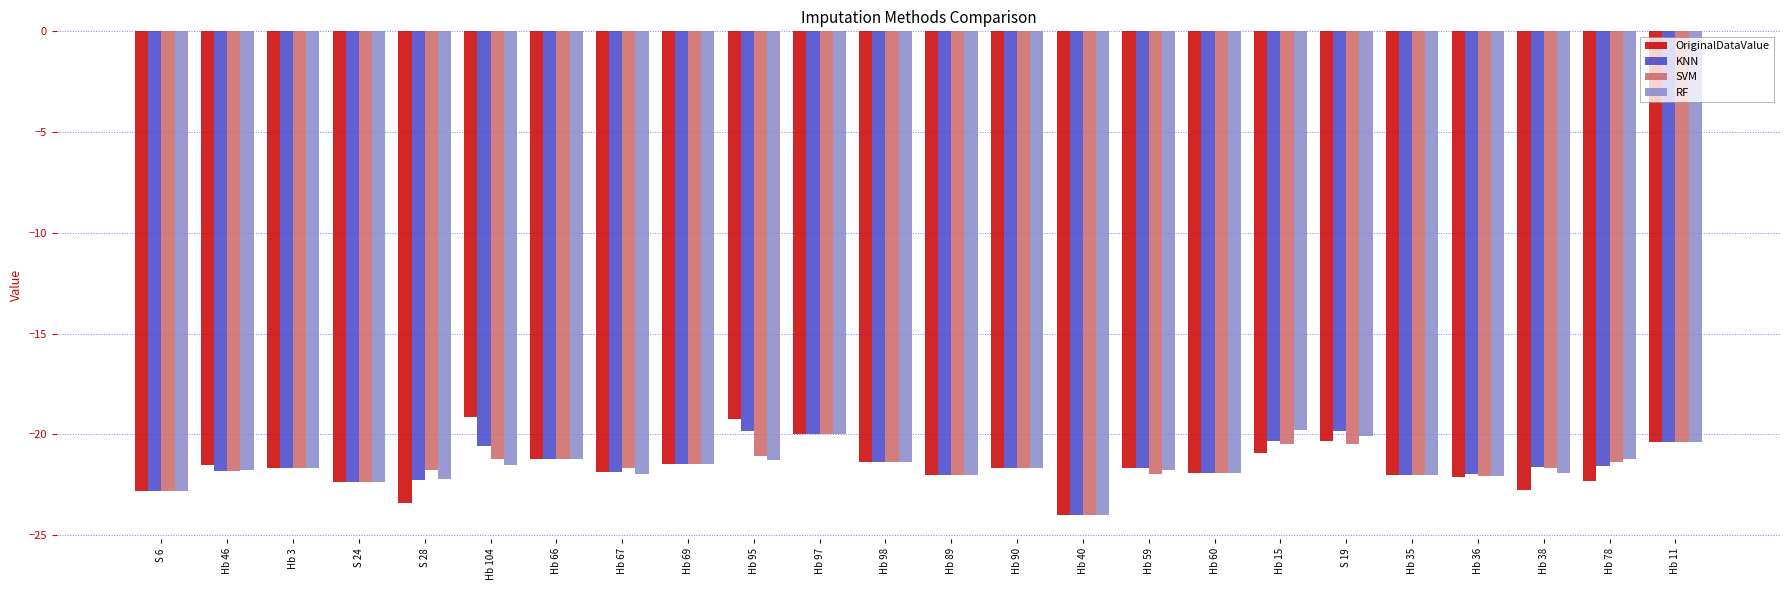

What is the spread (max minus min) of values at Hb 95?

2.0